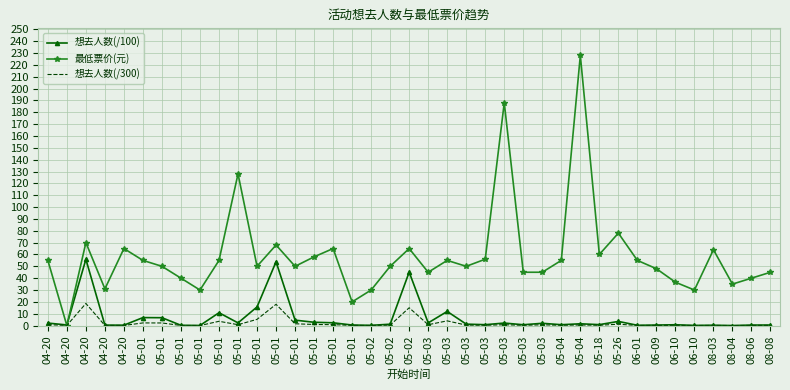

What are all the series names shown in the legend?

想去人数(/100), 最低票价(元), 想去人数(/300)